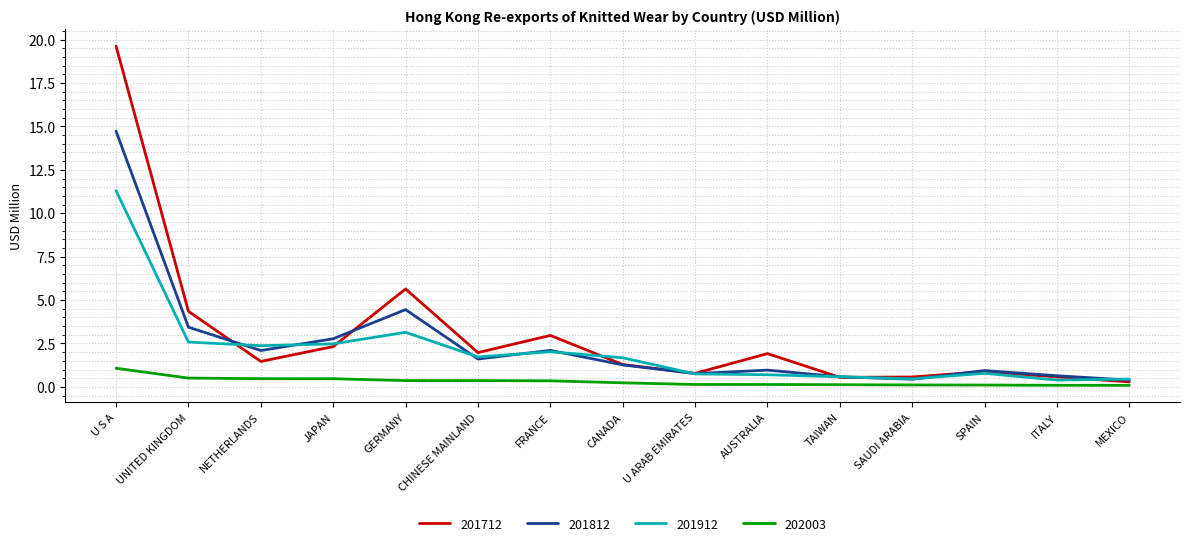

What is the average value of the 201812 series?

2.5